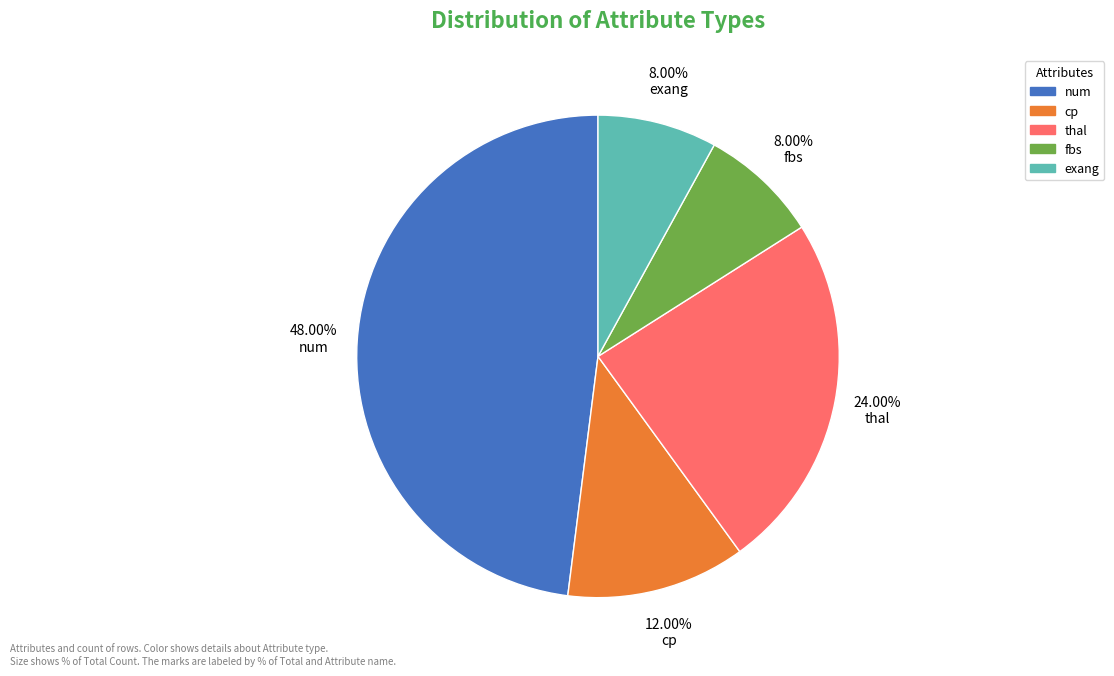

Does fbs represent more than half of the total?

No